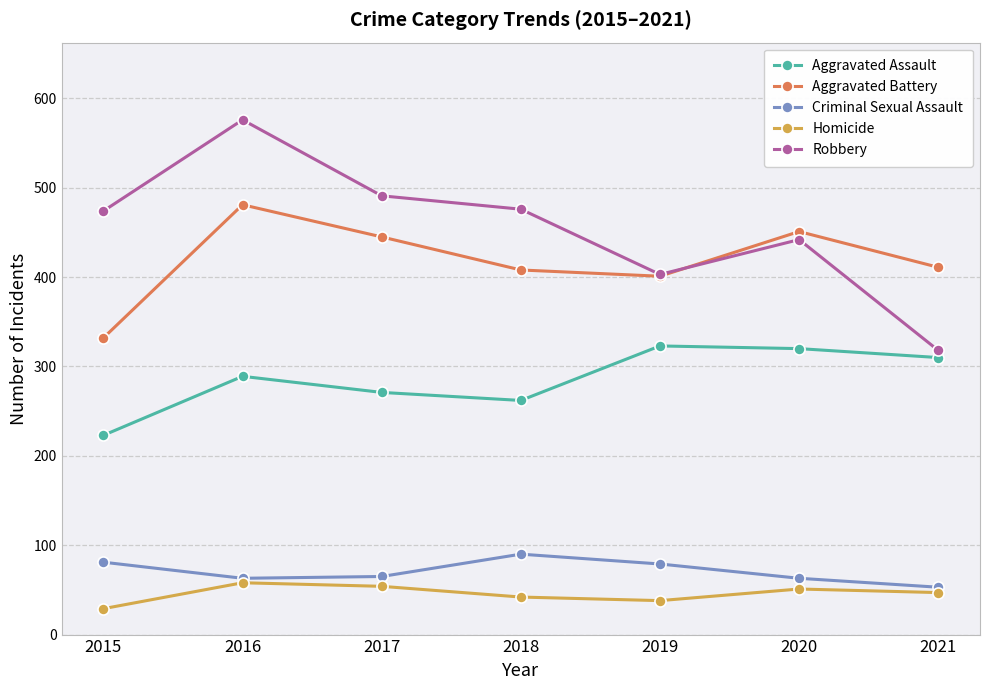

Rank the series by their maximum value, from highest to lowest.

Robbery, Aggravated Battery, Aggravated Assault, Criminal Sexual Assault, Homicide